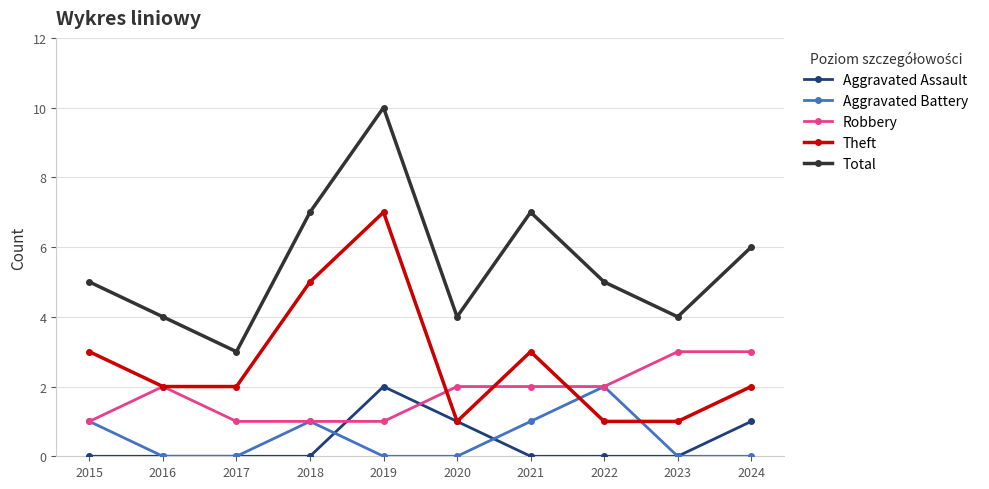

What are all the series names shown in the legend?

Aggravated Assault, Aggravated Battery, Robbery, Theft, Total